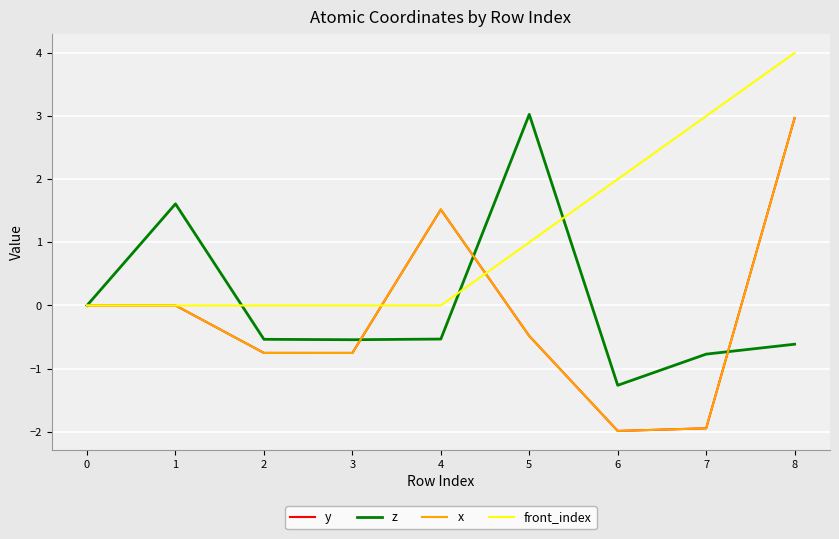

Does the chart display data point markers on the line(s)?

No